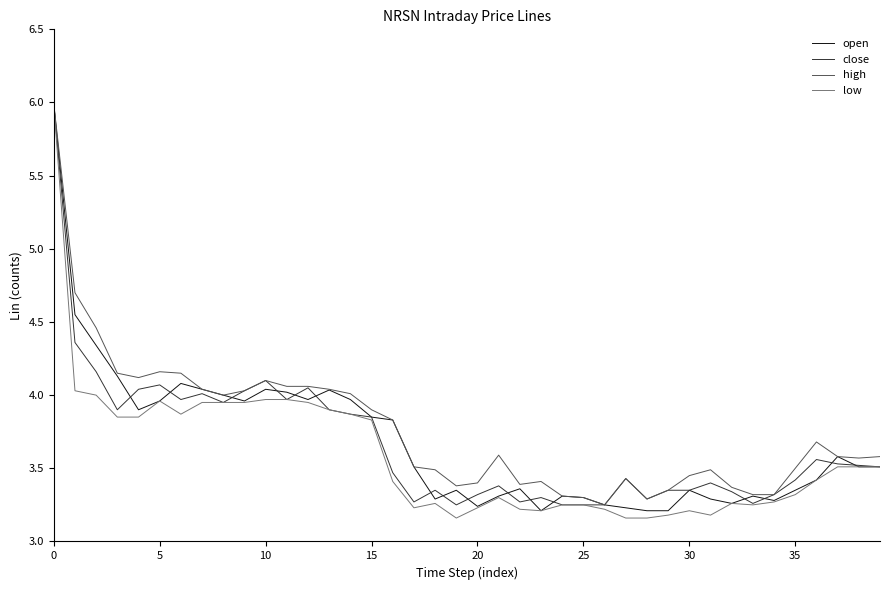

What is the highest value of the high series?

6.0